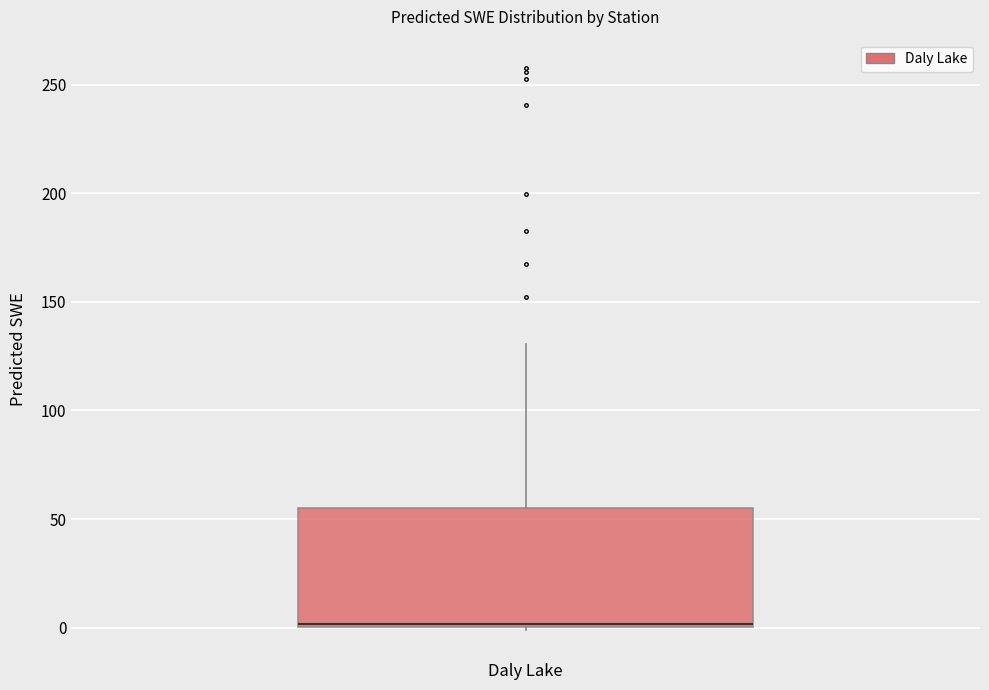

Read this box plot against the y-axis: the position of the median line, the range covered by the box, and the ends of both whiskers. The values are not printed on the chart, so give them approximately, as read against the axis.

median 0 (just above the box's lower edge), box 0 to 55, whiskers 0 to 130